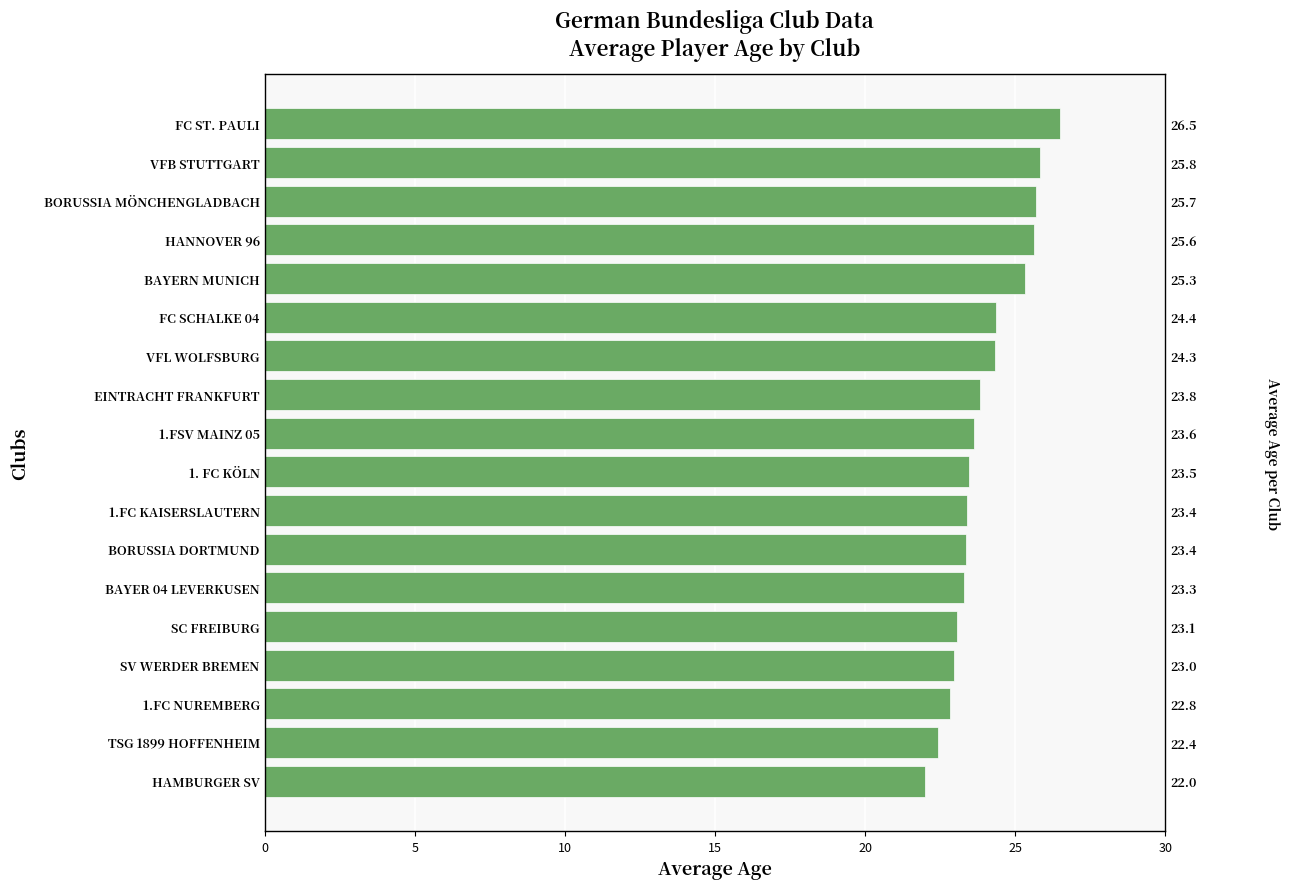

What is the ratio of the value at SC FREIBURG to the value at 1.FC KAISERSLAUTERN?

1.0